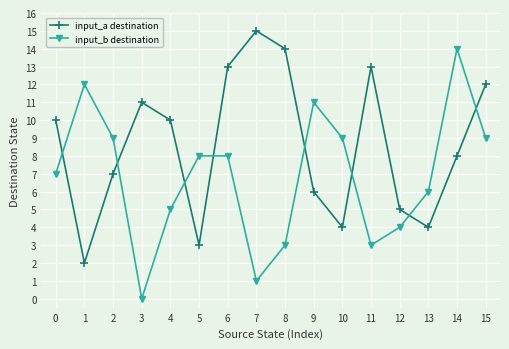

What are all the series names shown in the legend?

input_a destination, input_b destination